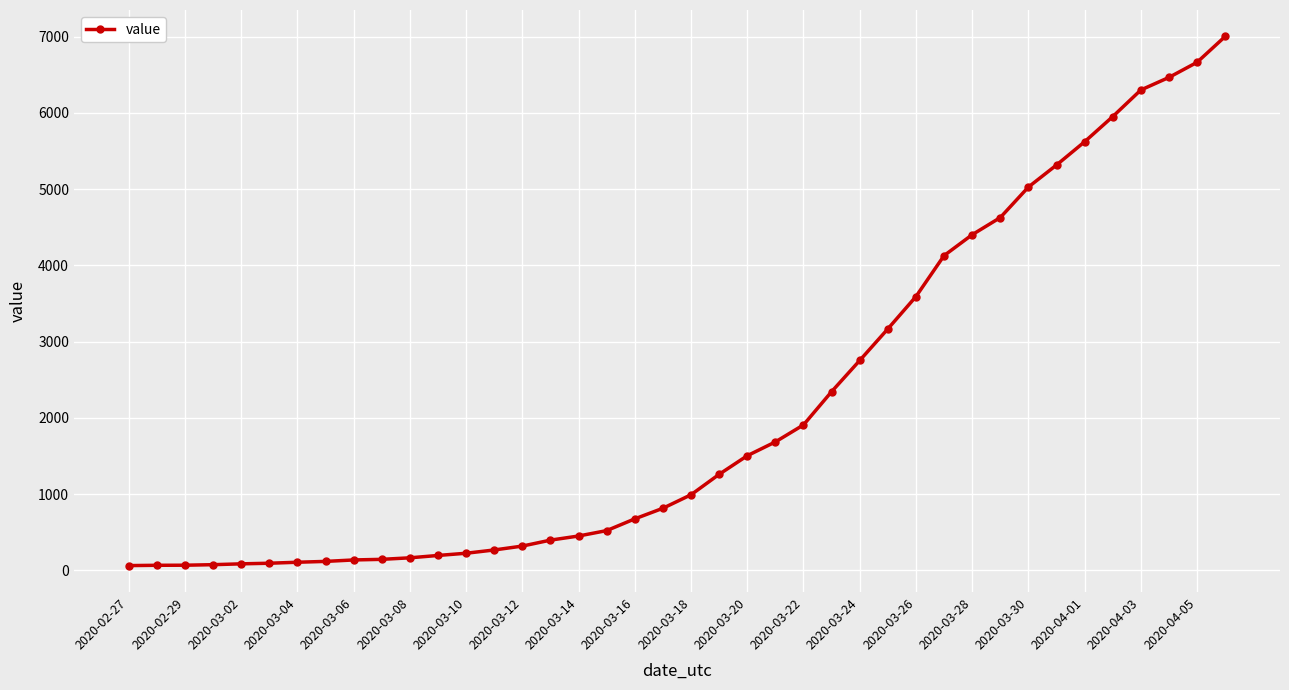

What is the sum of all values?

85740